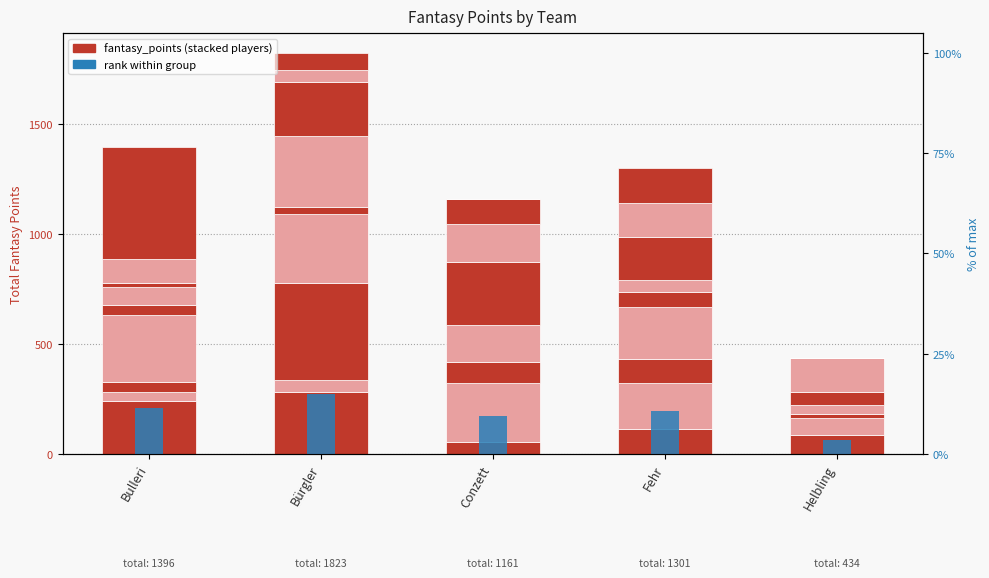

What is the label of the 4th bar from the right?

Bürgler